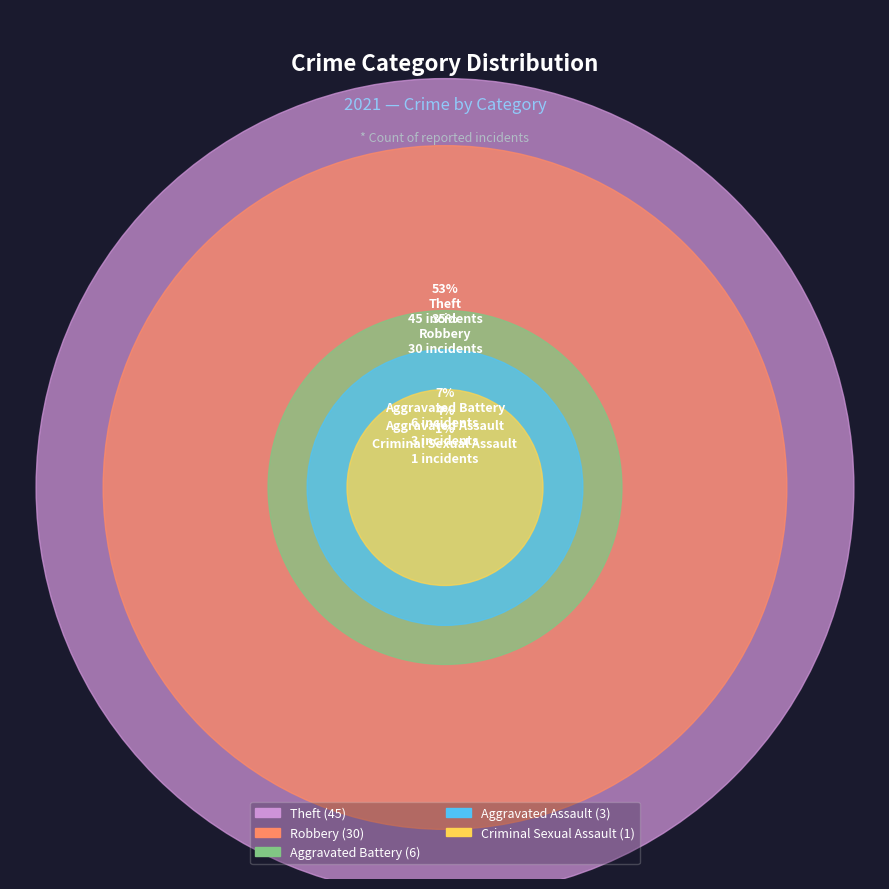

To the nearest percent, what is the difference between the Aggravated Assault and Aggravated Battery slice percentages?

4%